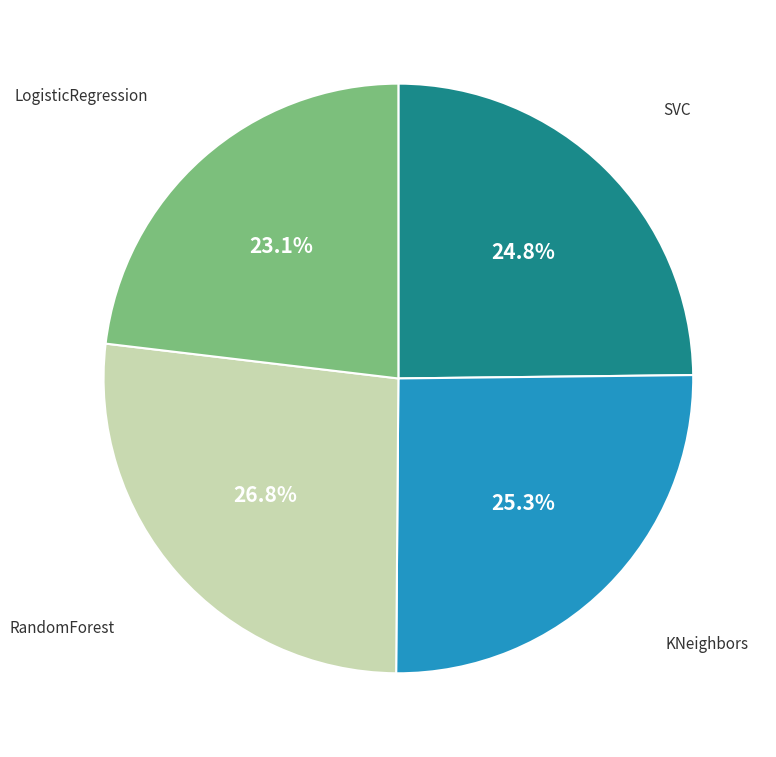

Is there any slice that represents more than half of the pie?

No